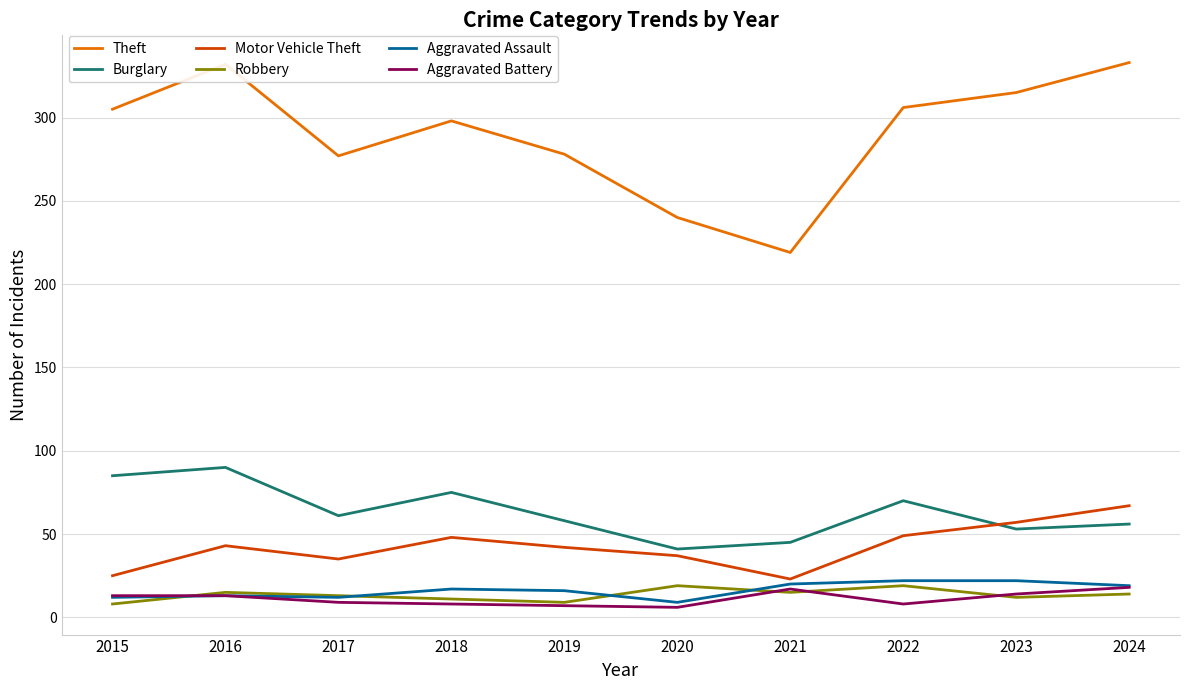

True or false: Motor Vehicle Theft and Theft cross at least once.

False